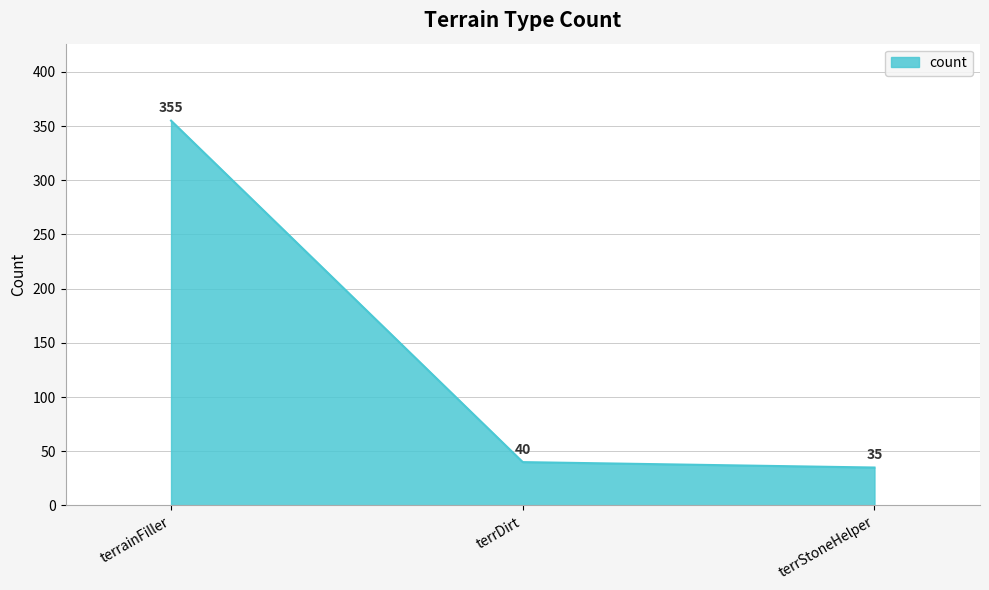

Is it true that the value at terrainFiller is 493?

False